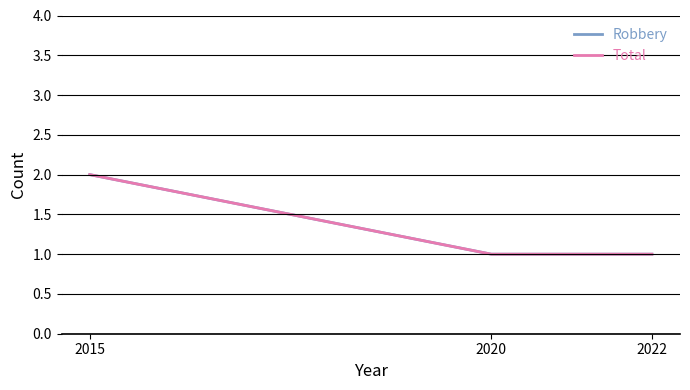

Which label corresponds to the largest value in the chart?

2015